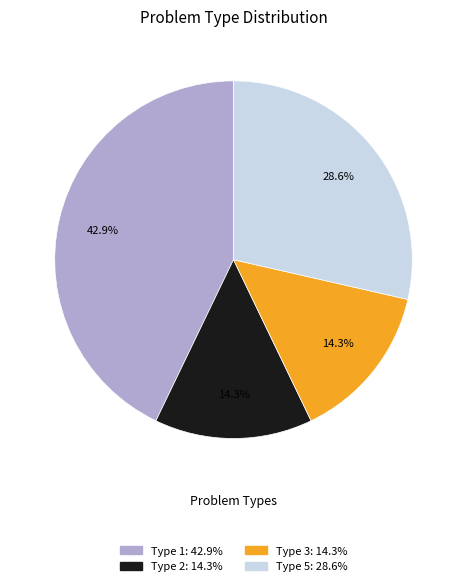

True or false: Type 3 accounts for 14% of the total.

True